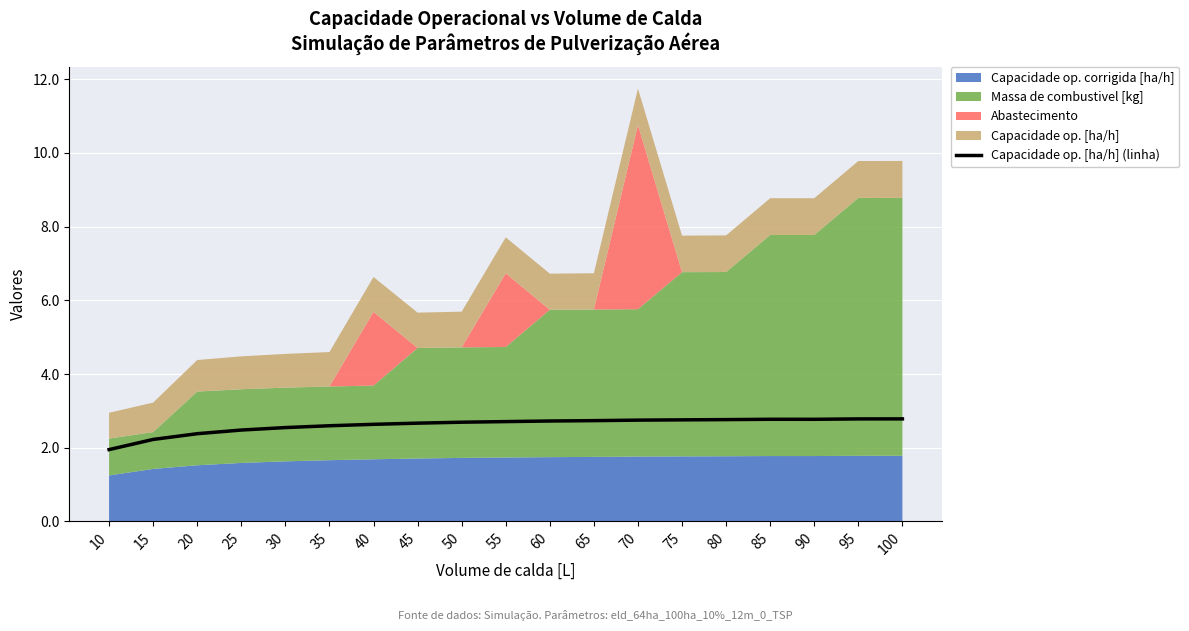

Rank the categories by value from lowest to highest.

10, 15, 20, 25, 30, 35, 40, 45, 50, 55, 60, 65, 70, 75, 80, 90, 85, 95, 100